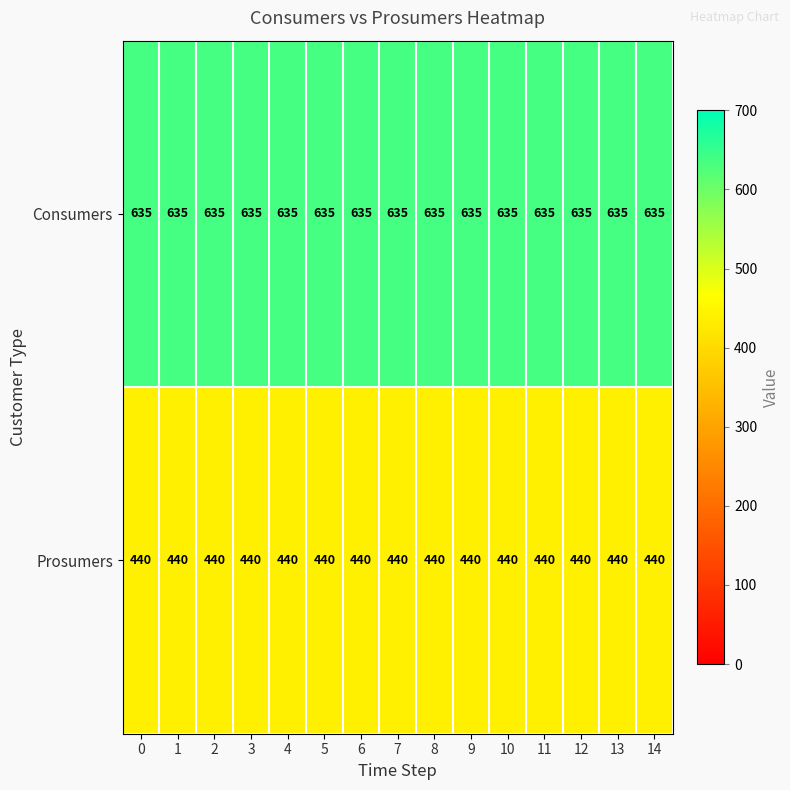

What is the sum of the Prosumers values at 13 and 1?

880